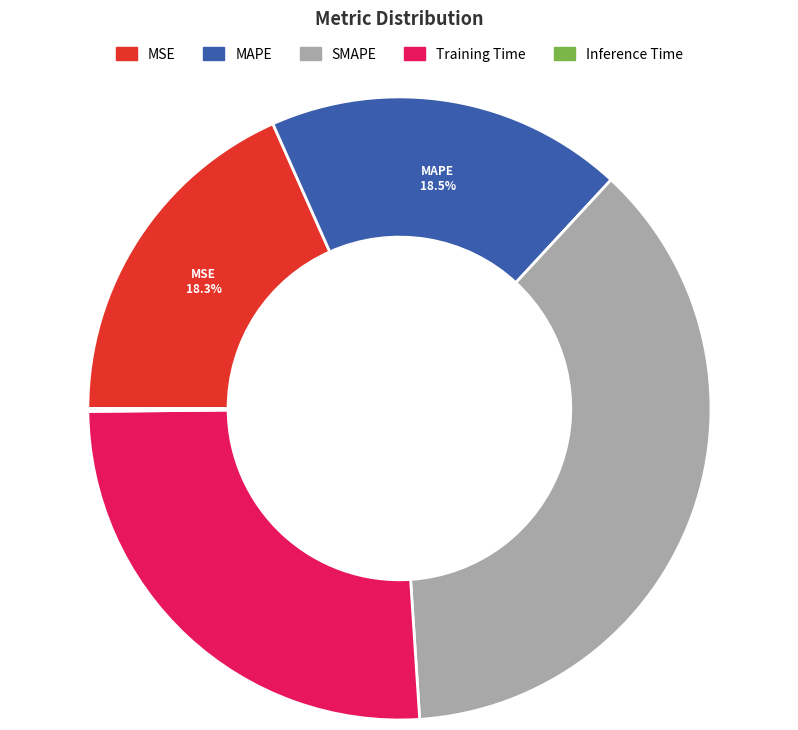

Which category has the biggest portion of the pie?

SMAPE